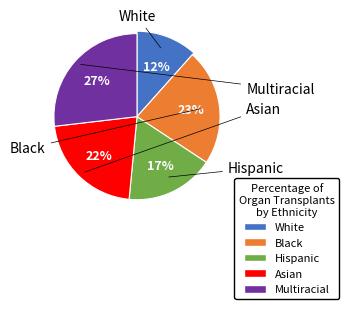

Is BUS_I=12 the majority of the pie?

No